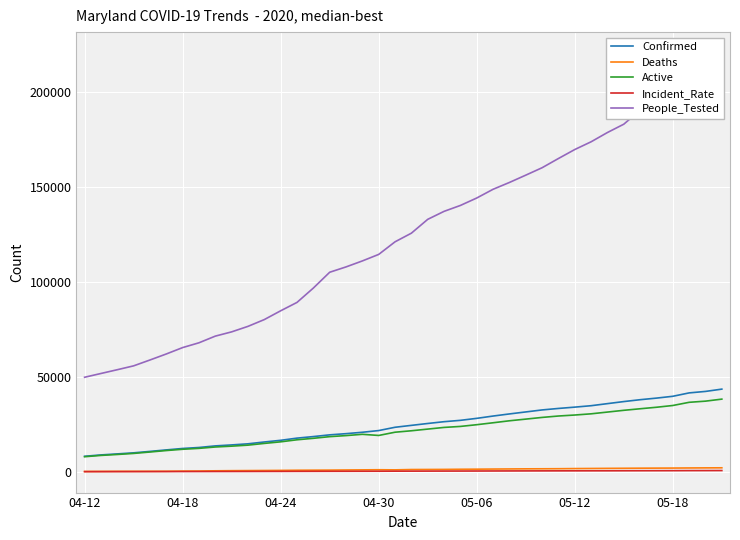

True or false: Deaths and Active cross at least once.

False